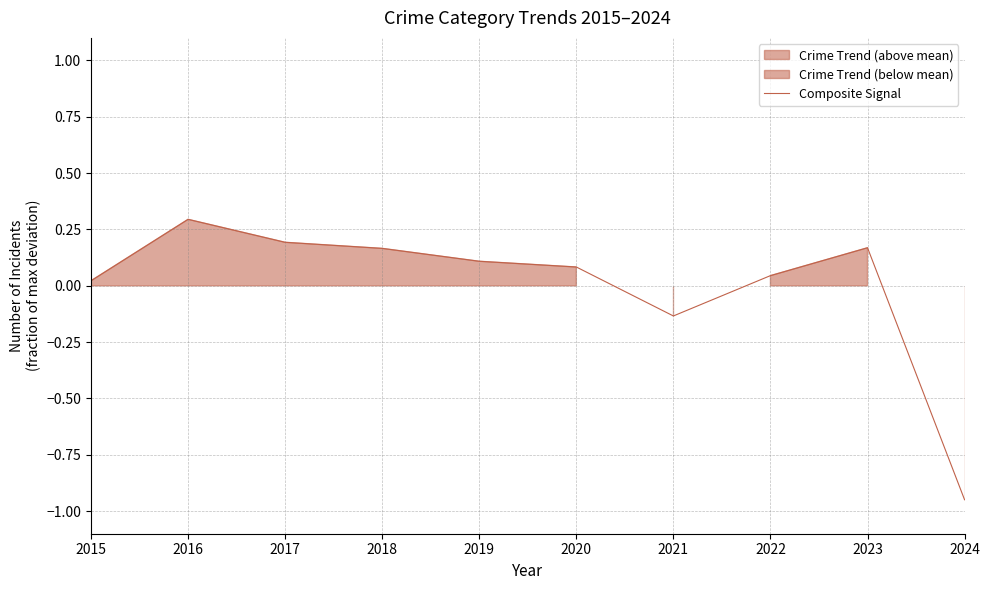

What is the change in value from 2015 to 2020?

+0.1